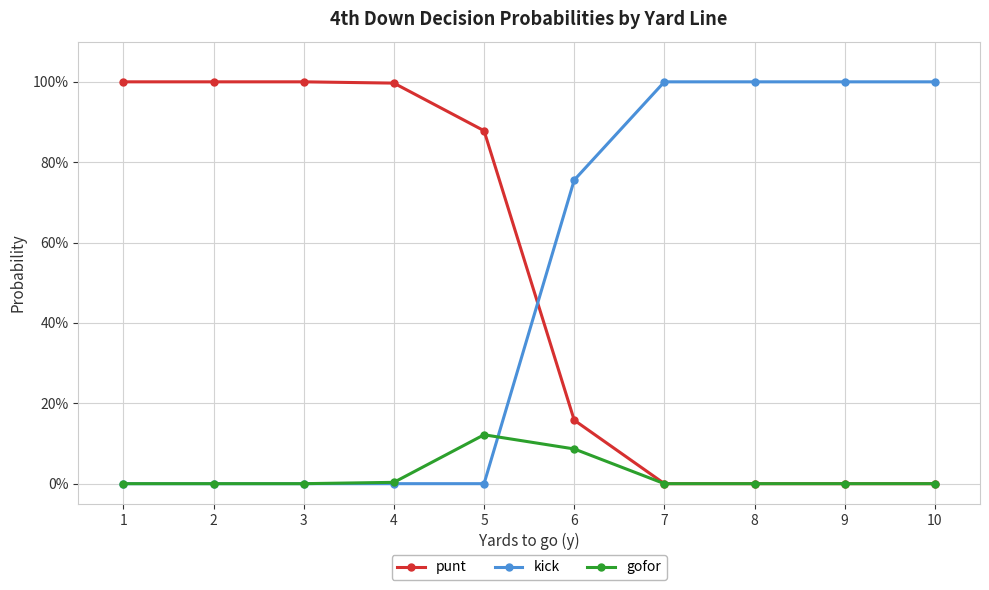

Does the chart have visible grid lines?

Yes